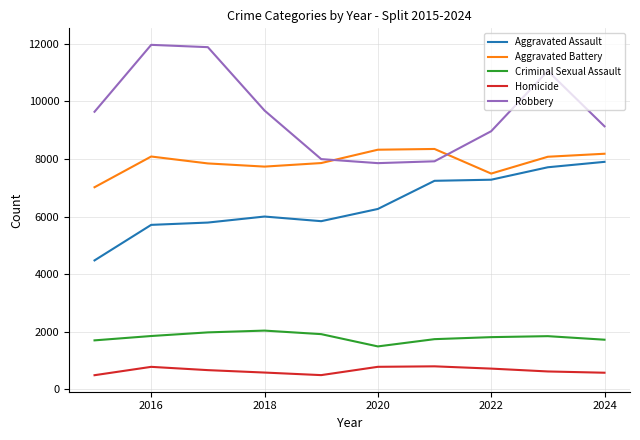

What is the minimum value shown in the chart?

496